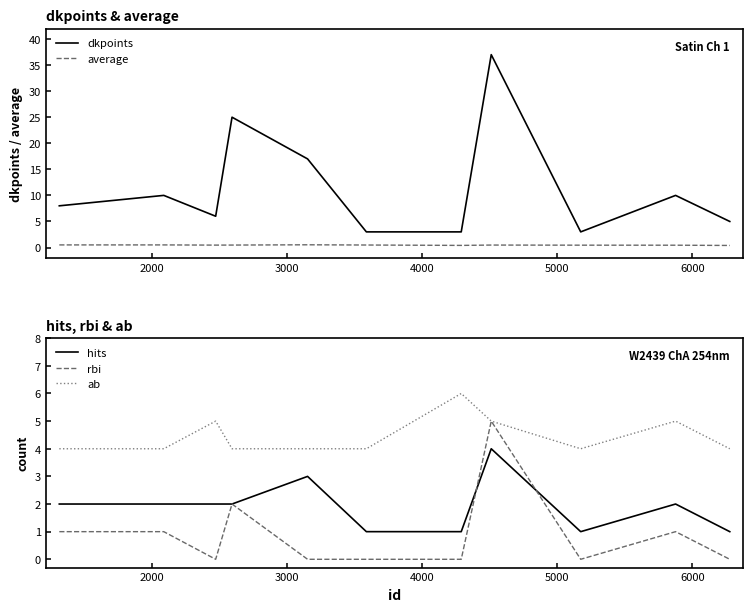

How many intersections are there between rbi and average?

7